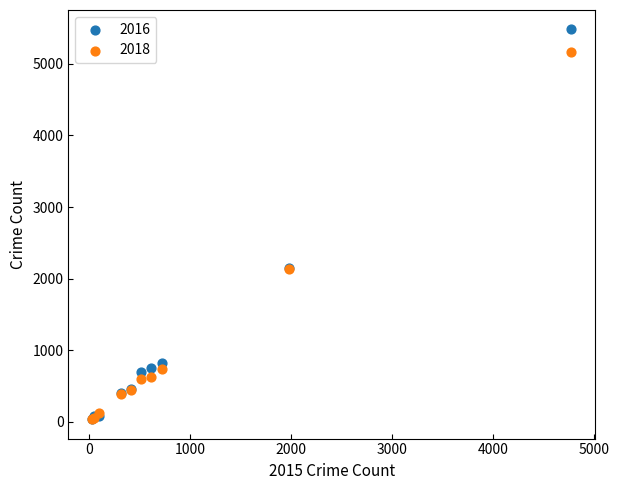

Which series reaches the maximum Y coordinate?

2016